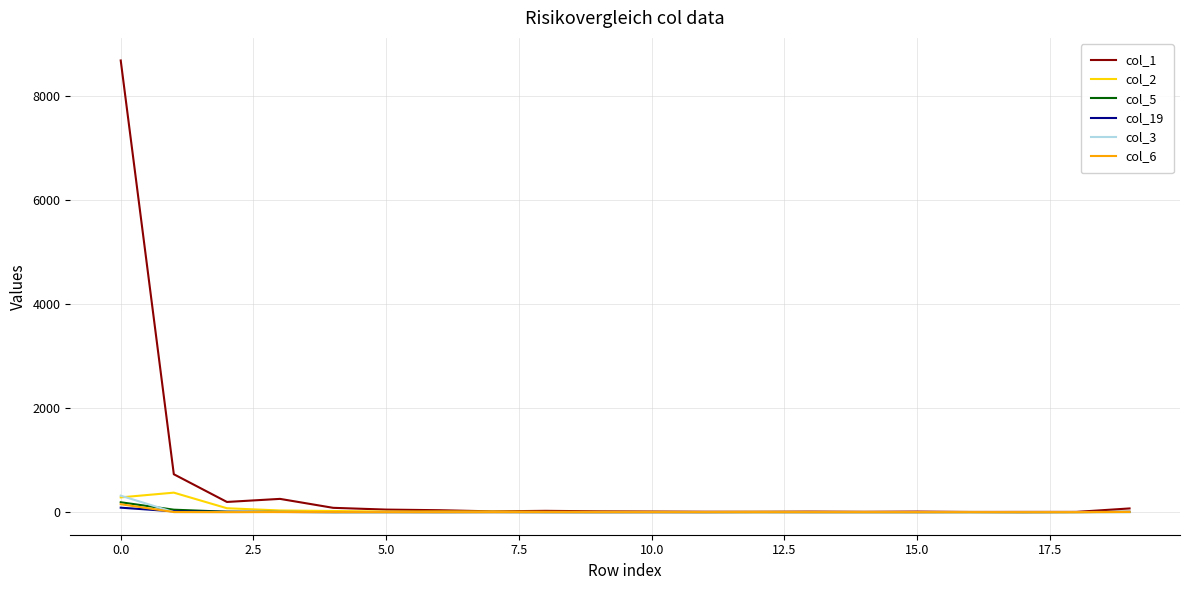

What is the greatest value displayed?

8689